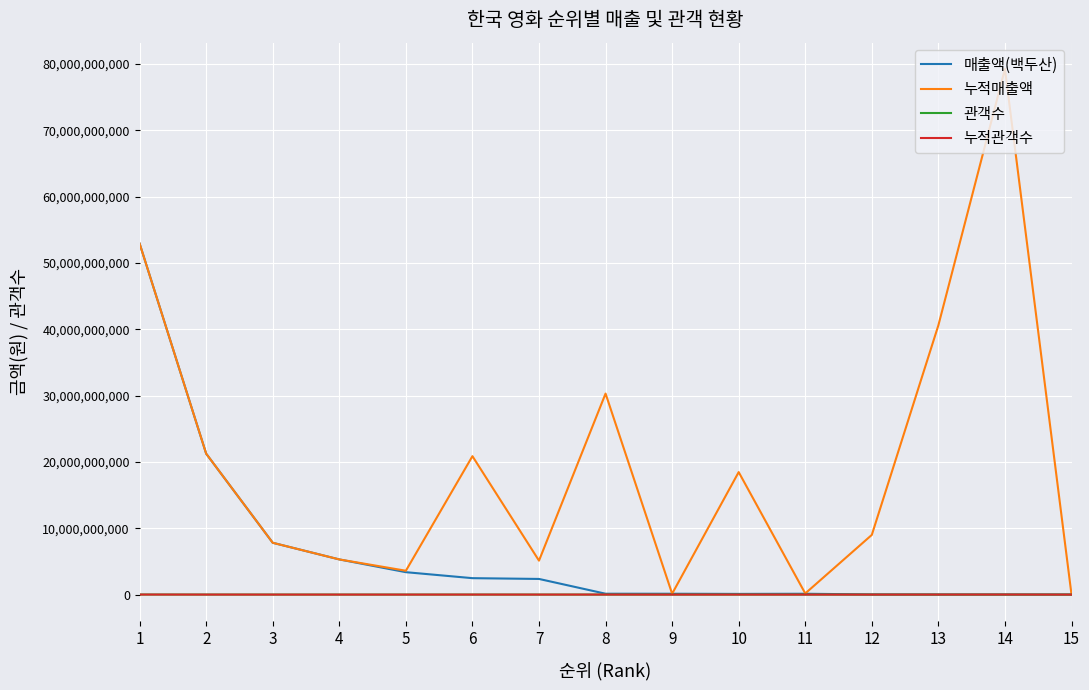

The value of 누적매출액 at 12 is 11773016432. True or false?

False